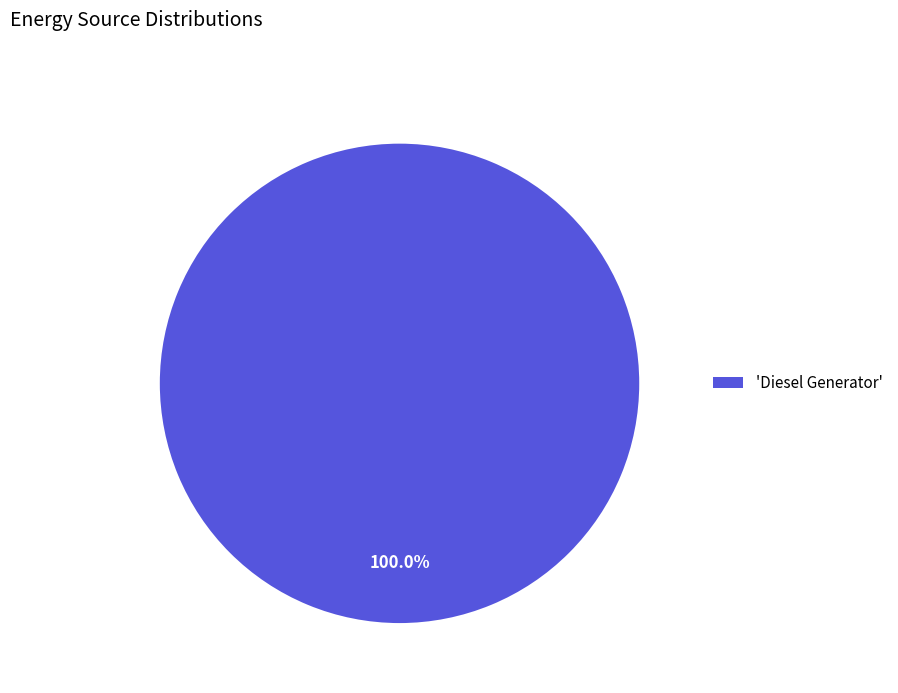

Rank the categories by value from lowest to highest.

'Diesel Generator'